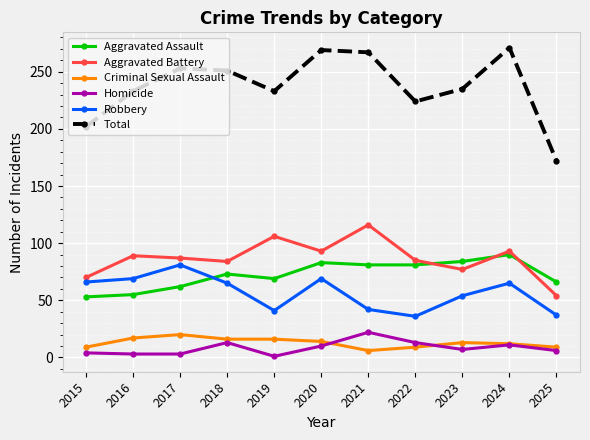

Count the number of data series in this chart.

6